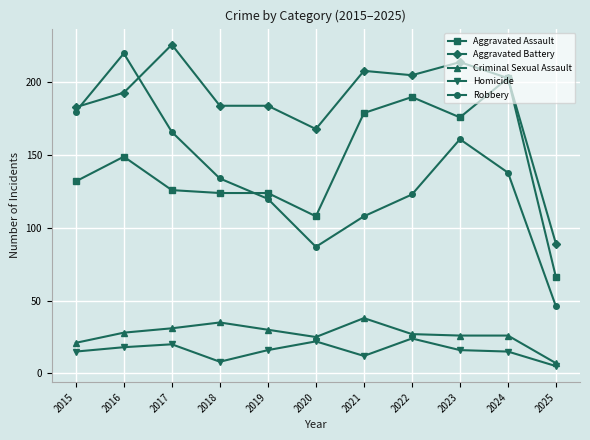

Which series has the largest total across all categories?

Aggravated Battery